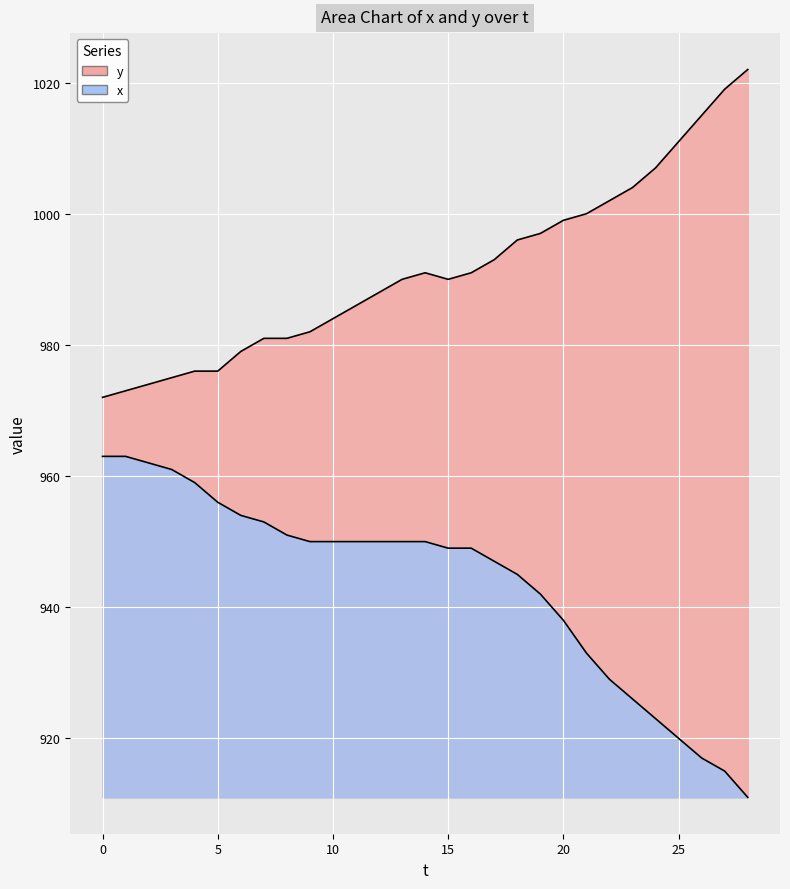

Reading left to right, extract all data points from this chart.

y: 0=972	1=973	2=974	3=975	4=976	5=976	6=979	7=981	8=981	9=982	10=984	11=986	12=988	13=990	14=991	15=990	16=991	17=993	18=996	19=997	20=999	21=1000	22=1002	23=1004	24=1007	25=1011	26=1015	27=1019	28=1022
x: 0=963	1=963	2=962	3=961	4=959	5=956	6=954	7=953	8=951	9=950	10=950	11=950	12=950	13=950	14=950	15=949	16=949	17=947	18=945	19=942	20=938	21=933	22=929	23=926	24=923	25=920	26=917	27=915	28=911